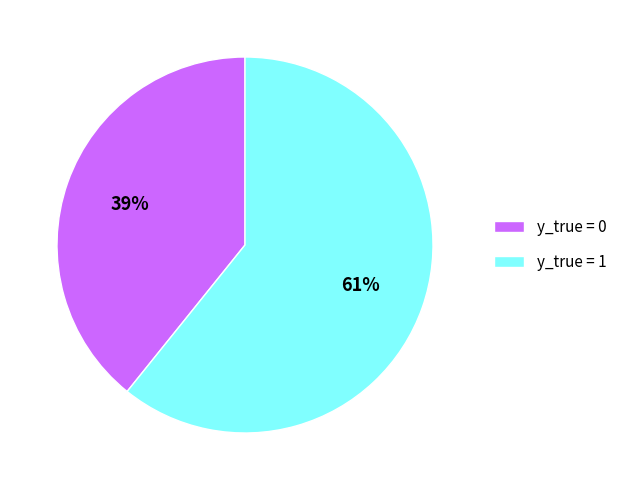

Which has a higher value, y_true = 0 or y_true = 1?

y_true = 1